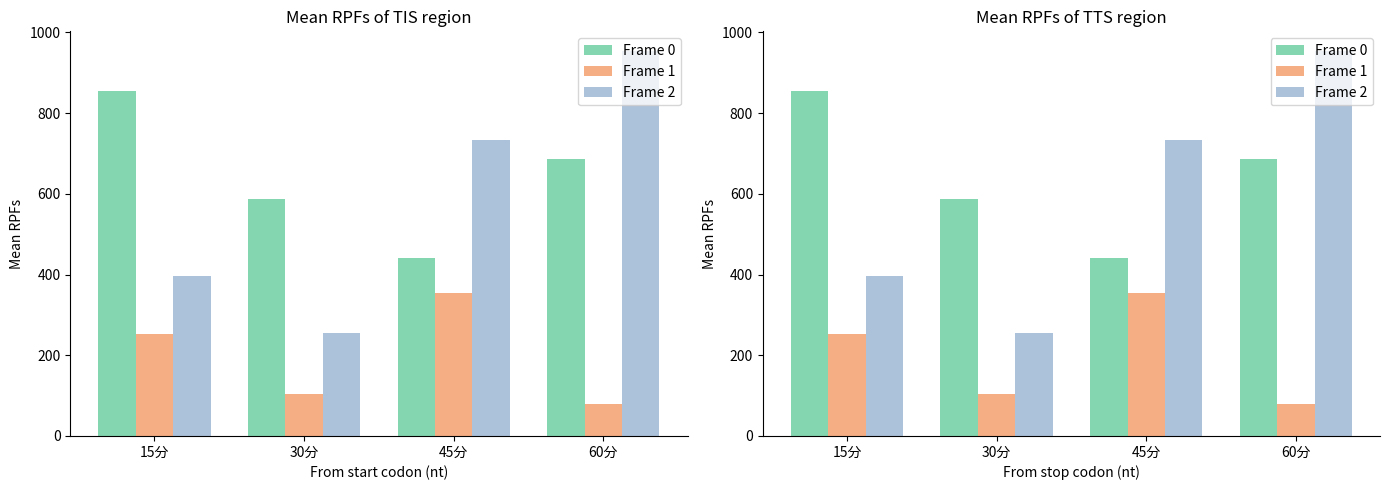

What is the minimum value shown in the chart?

78.7